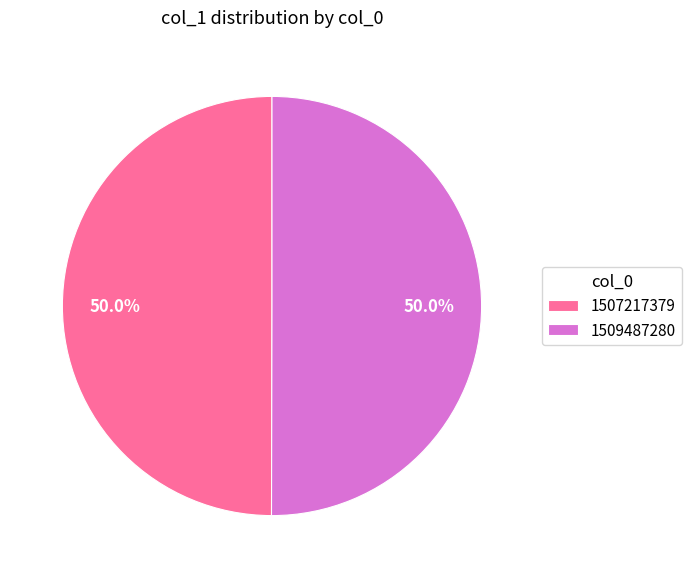

The 1507217379 slice represents 1% of the pie. True or false?

False